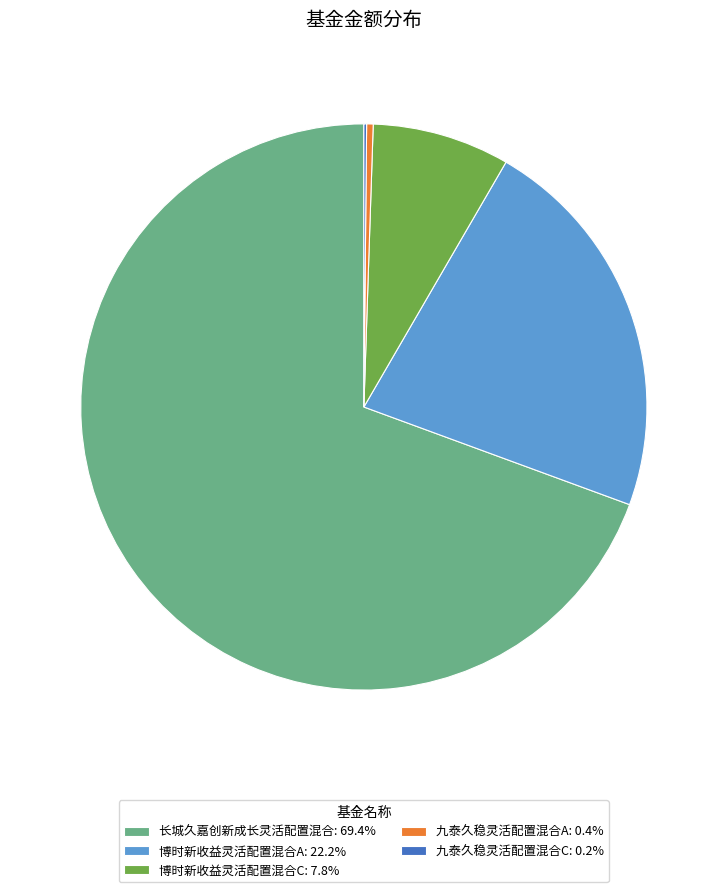

Does any single category account for the majority?

Yes